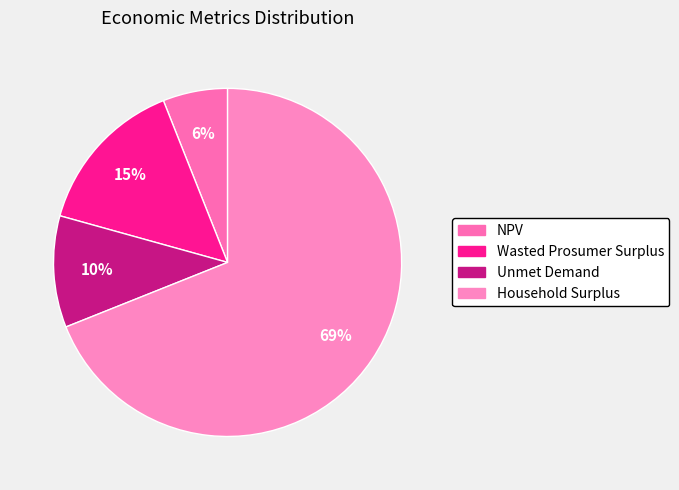

Which slice is the smallest?

NPV